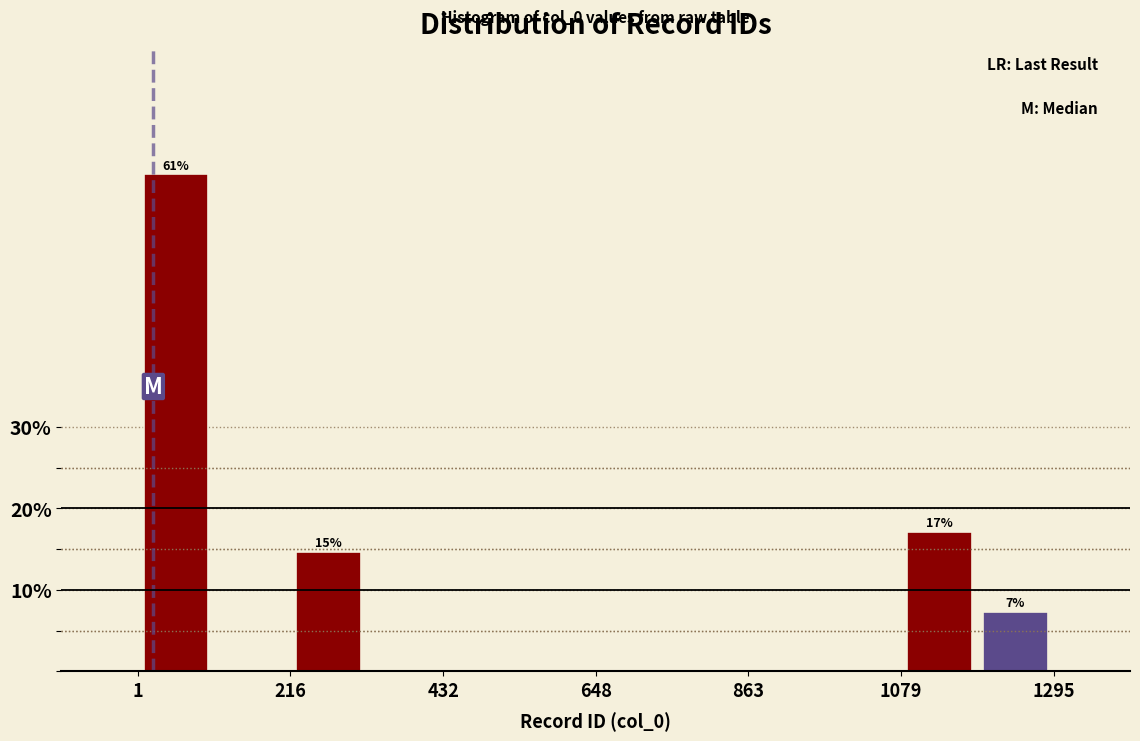

Around what value on the x-axis is the tallest bar? Give the approximate position of its centre, as read against the axis.

50